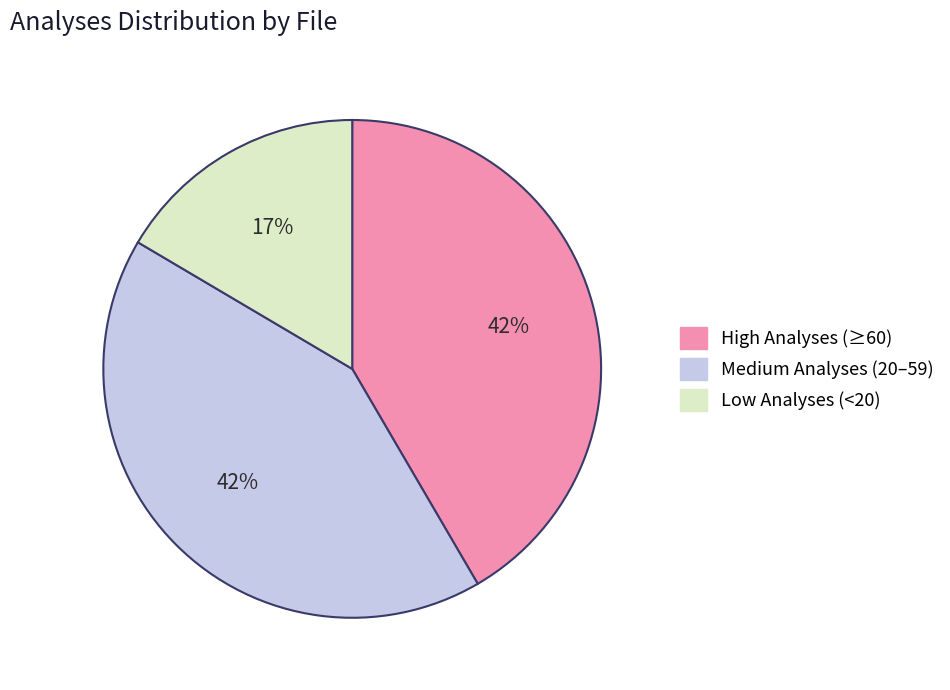

Is the sum of Low Analyses (<20) and High Analyses (≥60) greater than half?

Yes